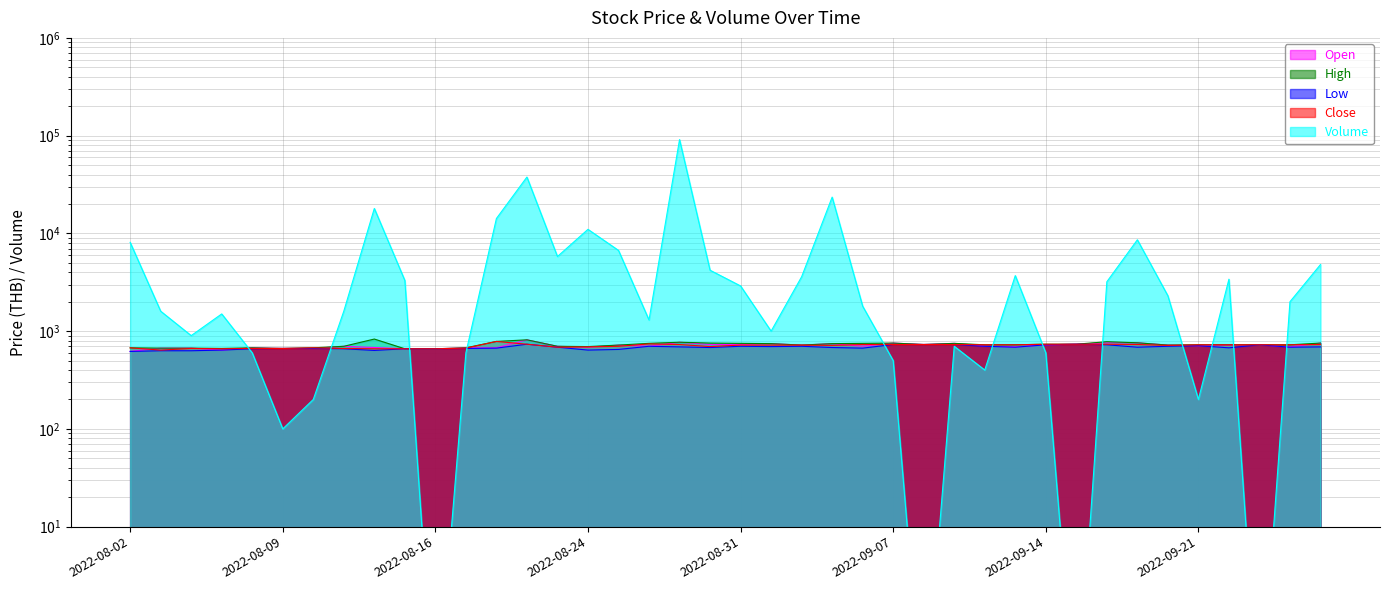

Is the value of Low at 2022-08-09 greater than the value of Volume at 2022-08-29?

No